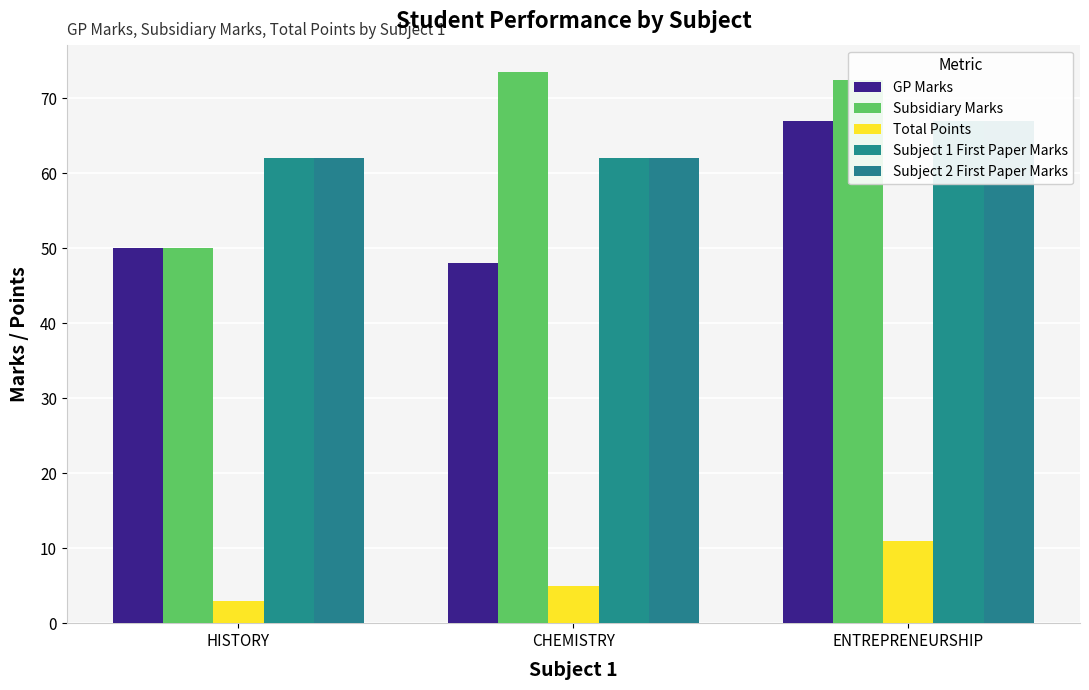

What is the difference between the highest and lowest values at HISTORY?

59.0